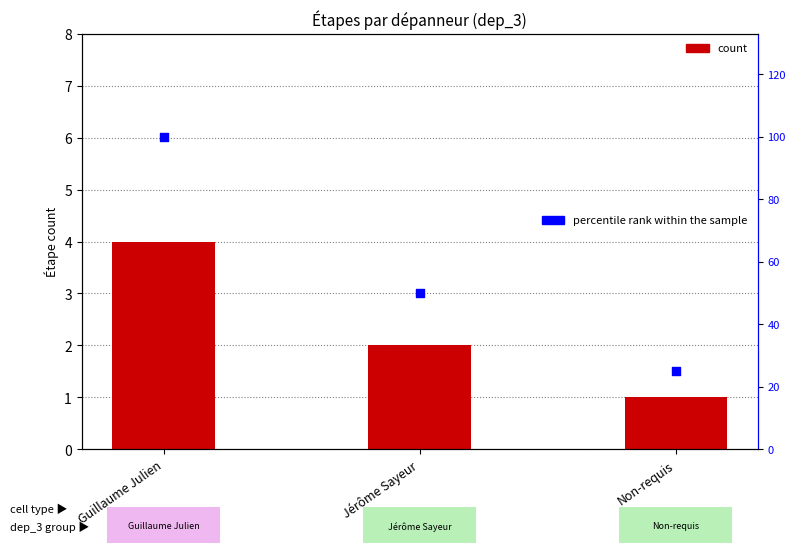

Which series contains the highest Y value?

percentile rank within sample